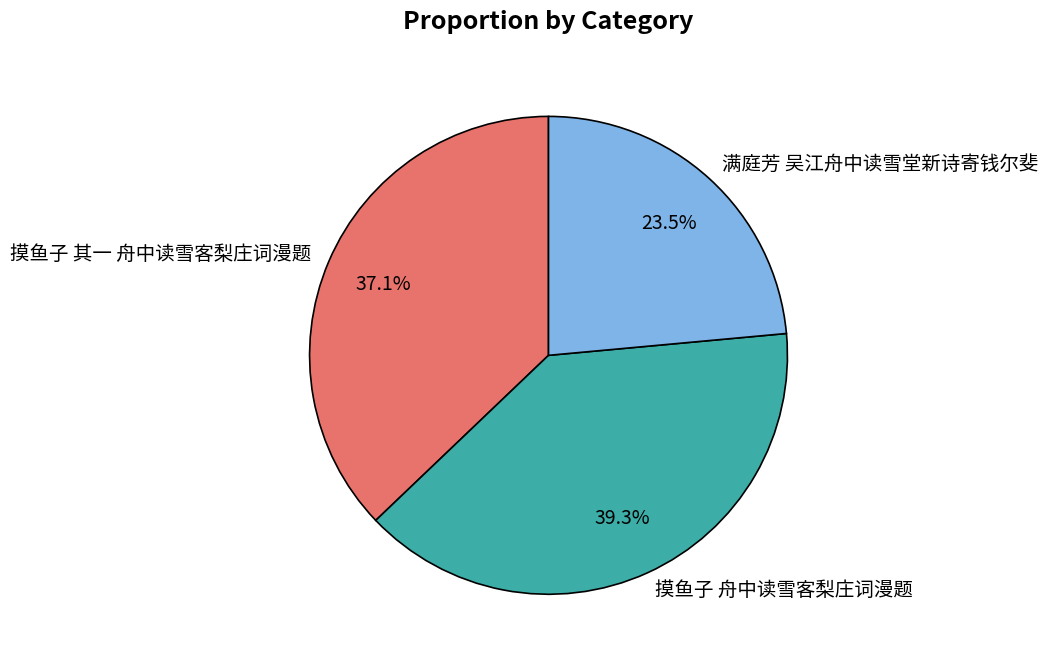

Does any single category account for the majority?

No